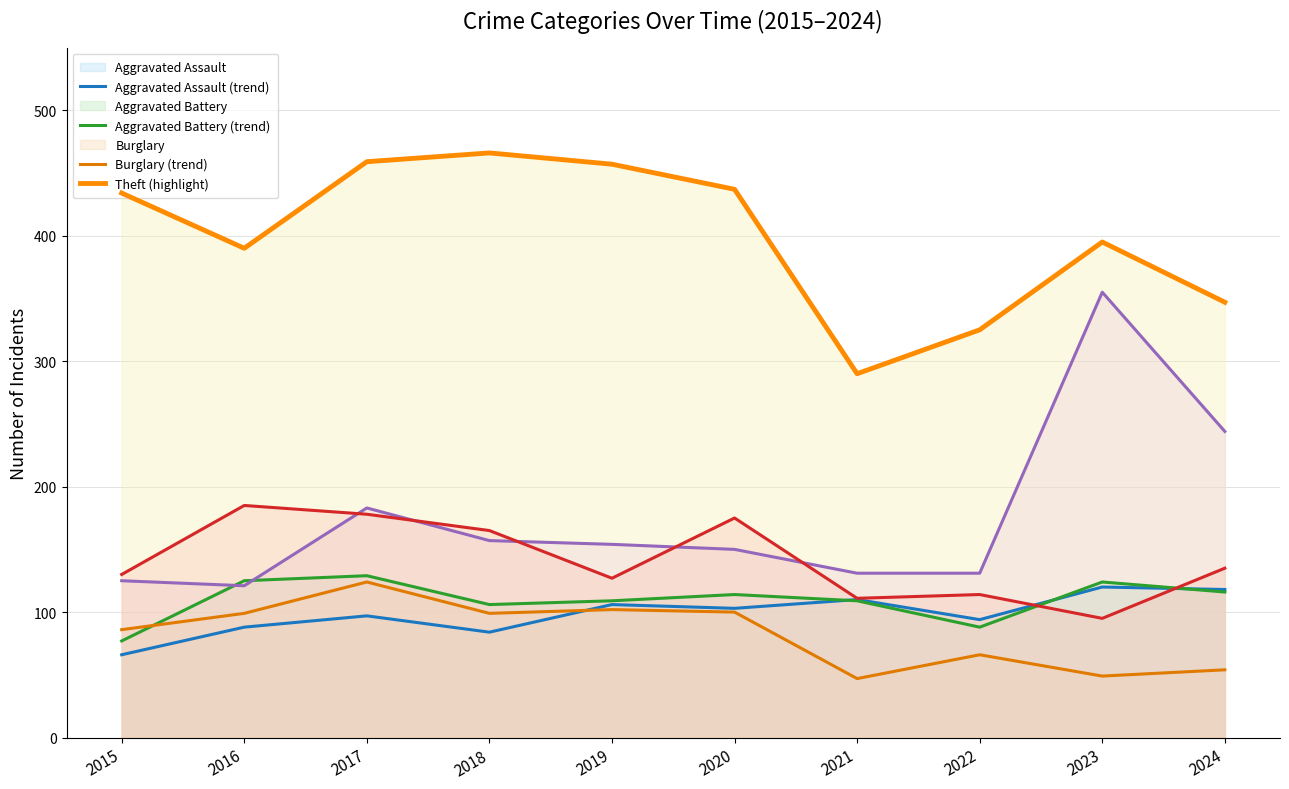

The value of Burglary at 2017 is 124. True or false?

True